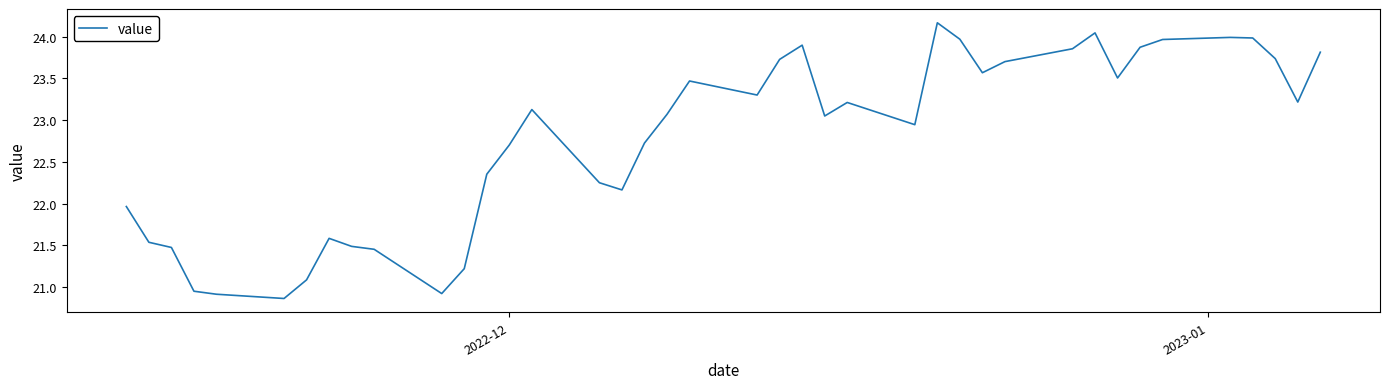

What is the difference between the maximum and minimum values?

3.3